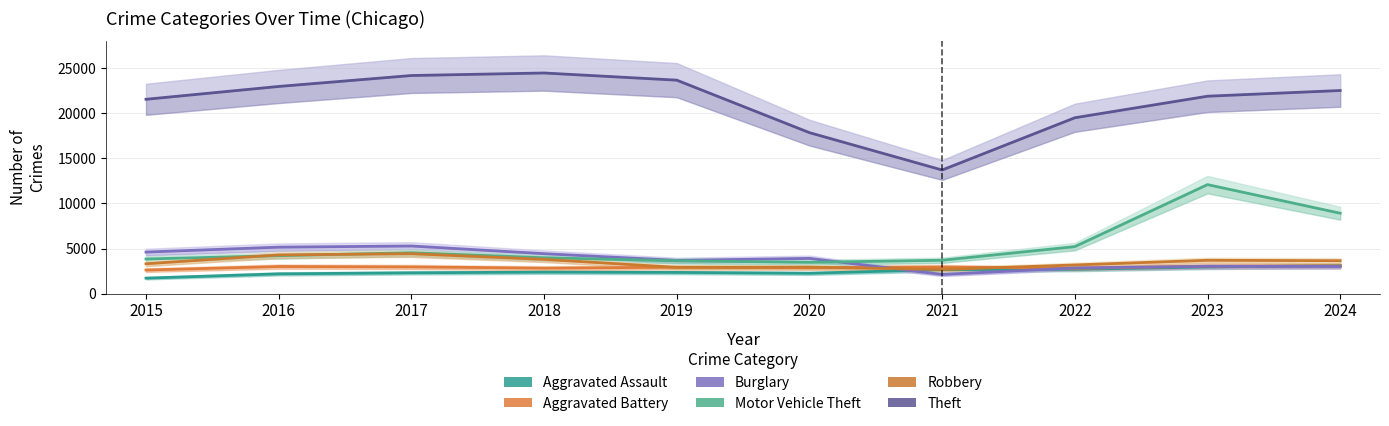

True or false: Aggravated Assault and Robbery cross at least once.

False